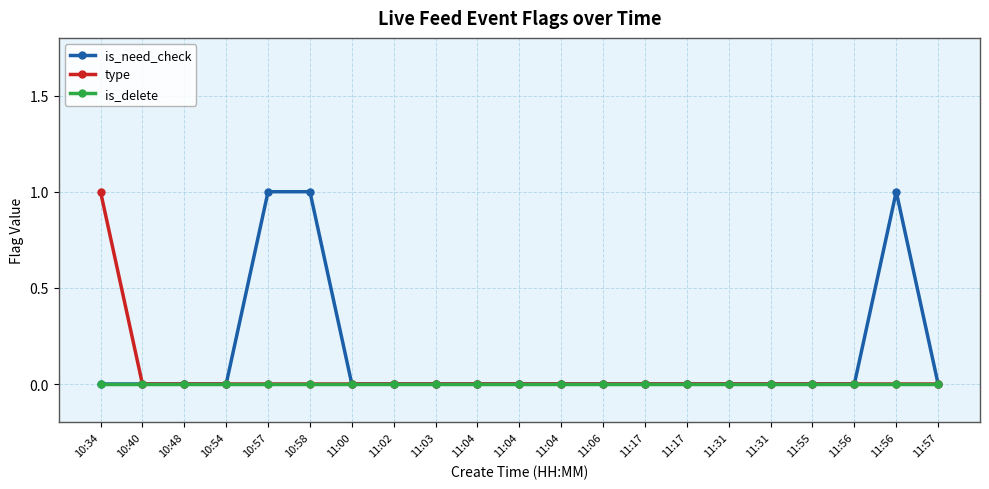

What is the maximum value shown in the chart?

1